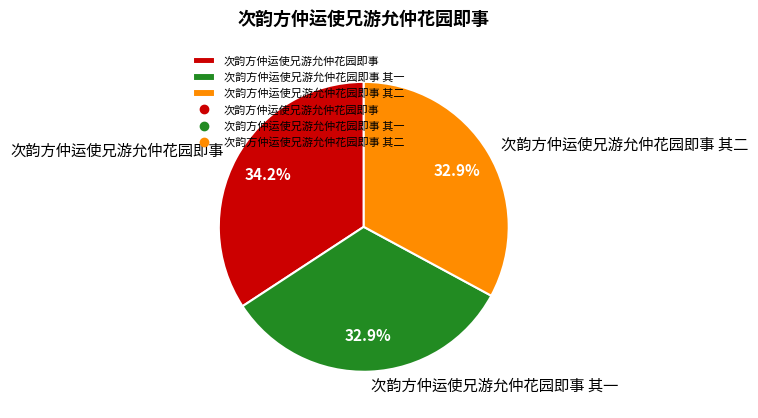

Is it true that 次韵方仲运使兄游允仲花园即事 其二 is 33% of the pie?

True